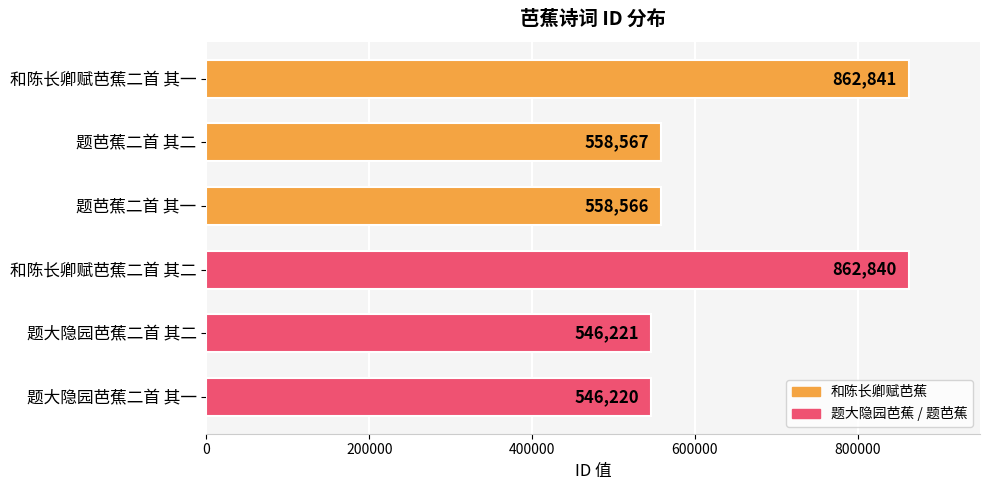

Which has a higher value, 和陈长卿赋芭蕉二首 其二 or 和陈长卿赋芭蕉二首 其一?

和陈长卿赋芭蕉二首 其一